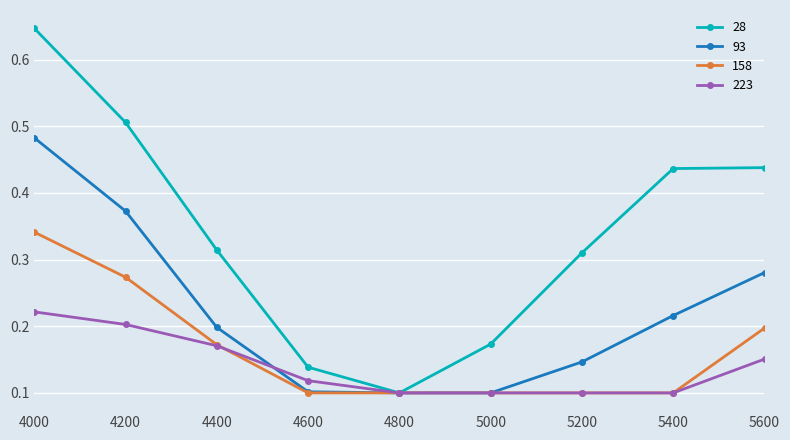

The 158 series shows 0.1 at 4800. True or false?

True